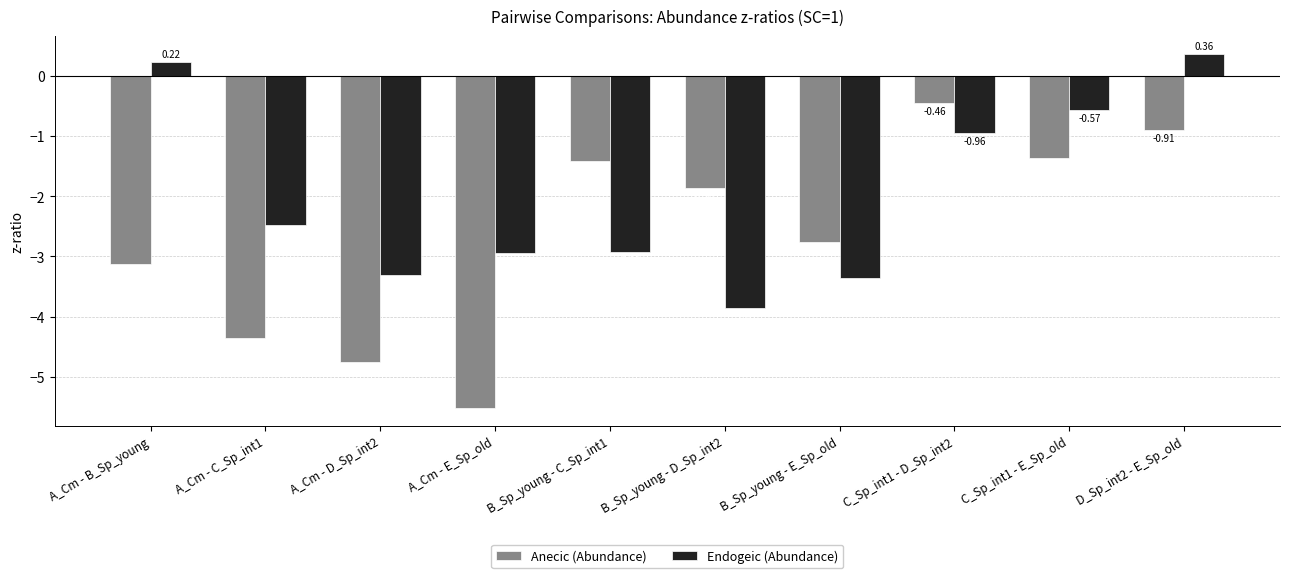

What are all the series names shown in the legend?

Anecic (Abundance), Endogeic (Abundance)